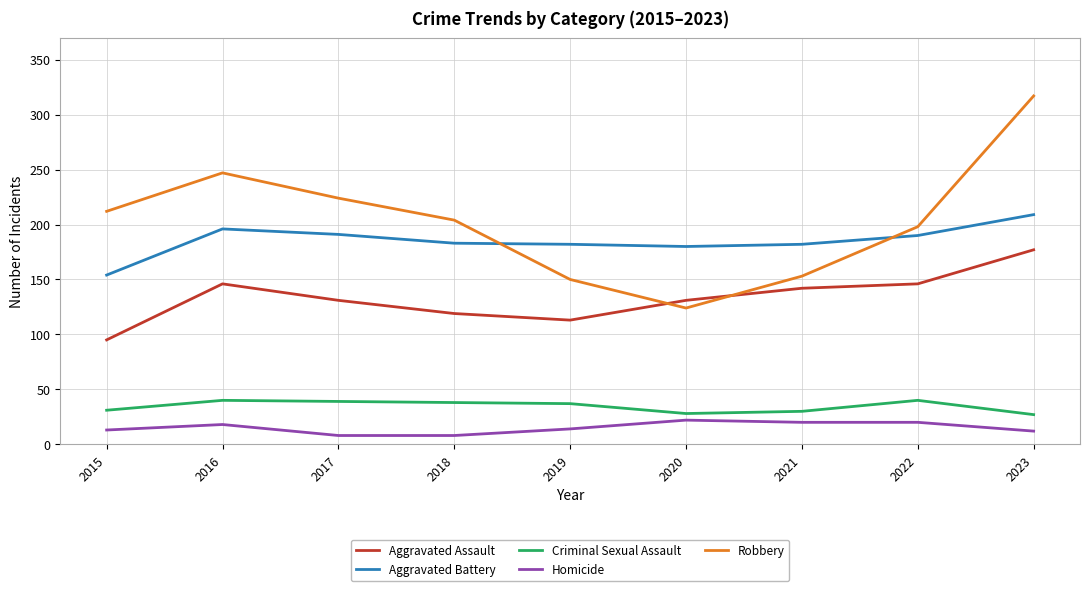

What is the lowest value of the Robbery series?

124